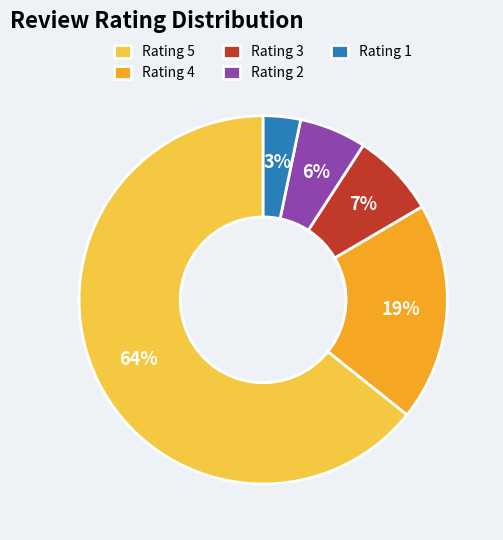

True or false: Rating 2 accounts for 6% of the total.

True